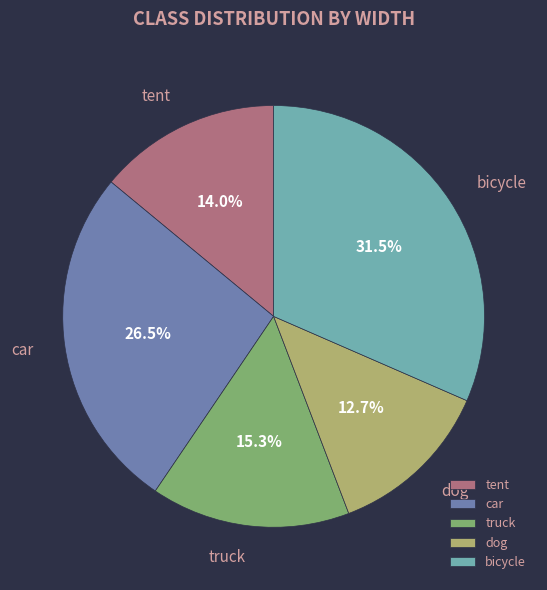

Between dog and tent, which is larger?

tent